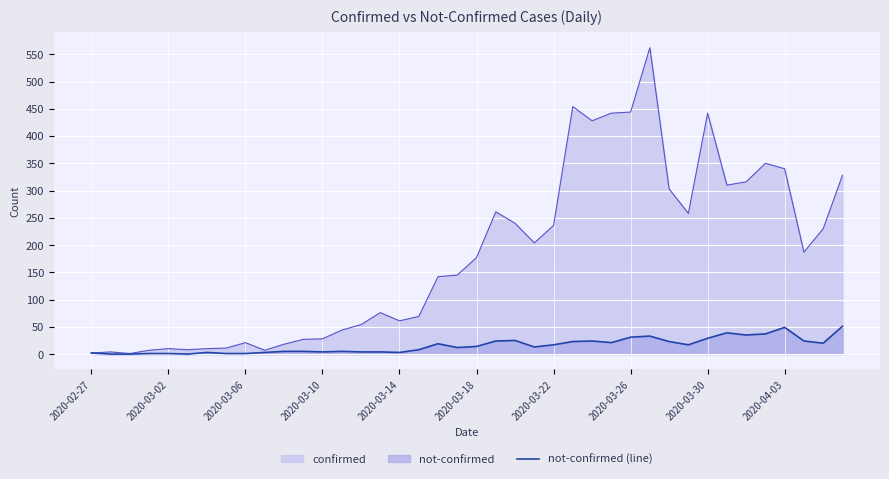

What is the highest value of the not-confirmed (line) series?

51